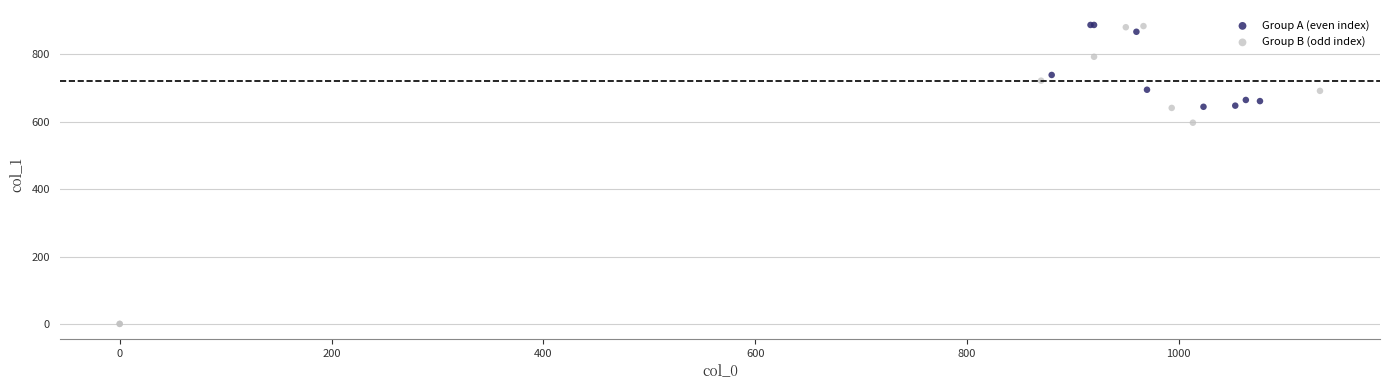

Which series reaches the minimum Y coordinate?

Group B (odd index)